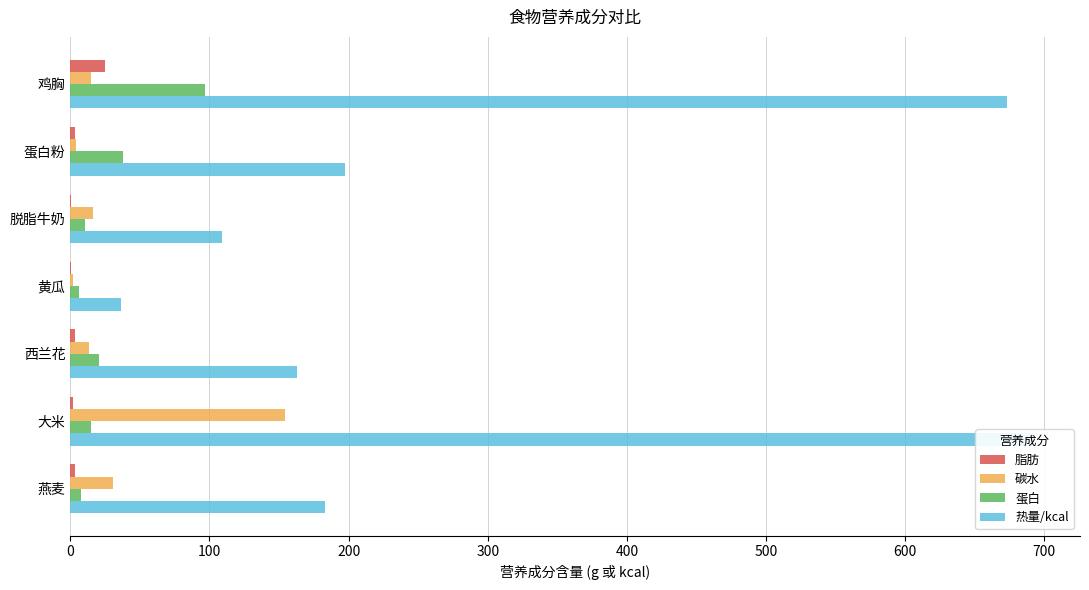

Rank the series at 西兰花 from lowest to highest value.

脂肪, 碳水, 蛋白, 热量/kcal